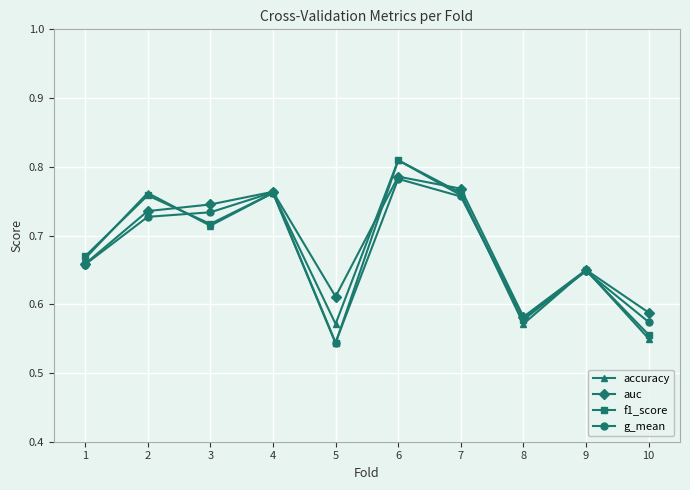

Which category has the lowest value in the accuracy series?

10